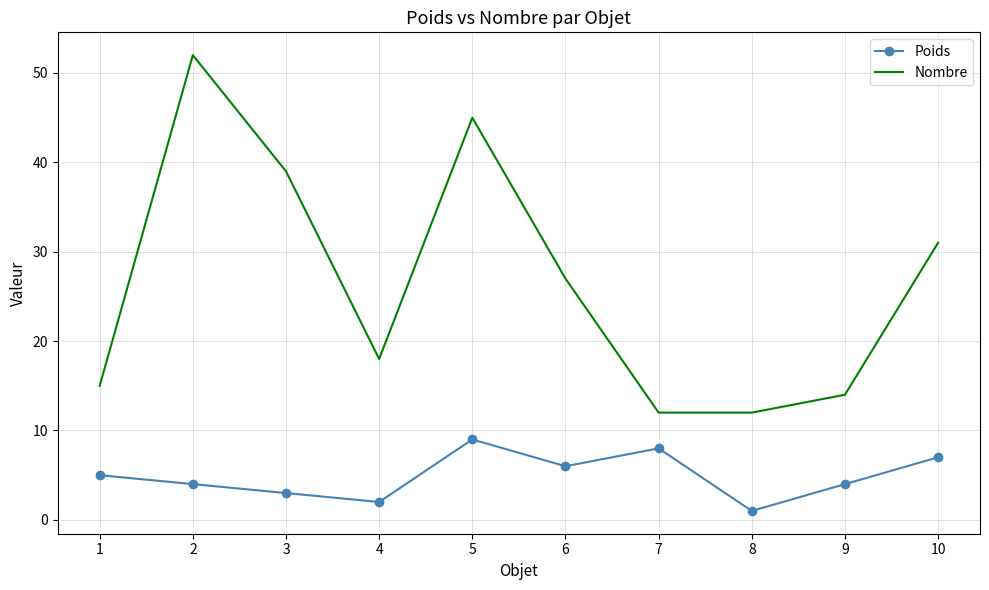

The value of Nombre at 7 is 5. True or false?

False